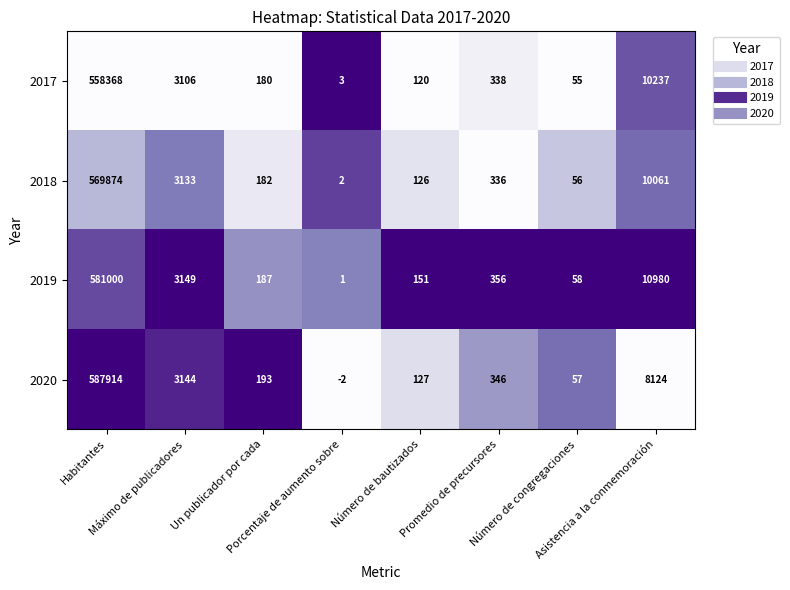

Which series has the largest range (max minus min)?

2020